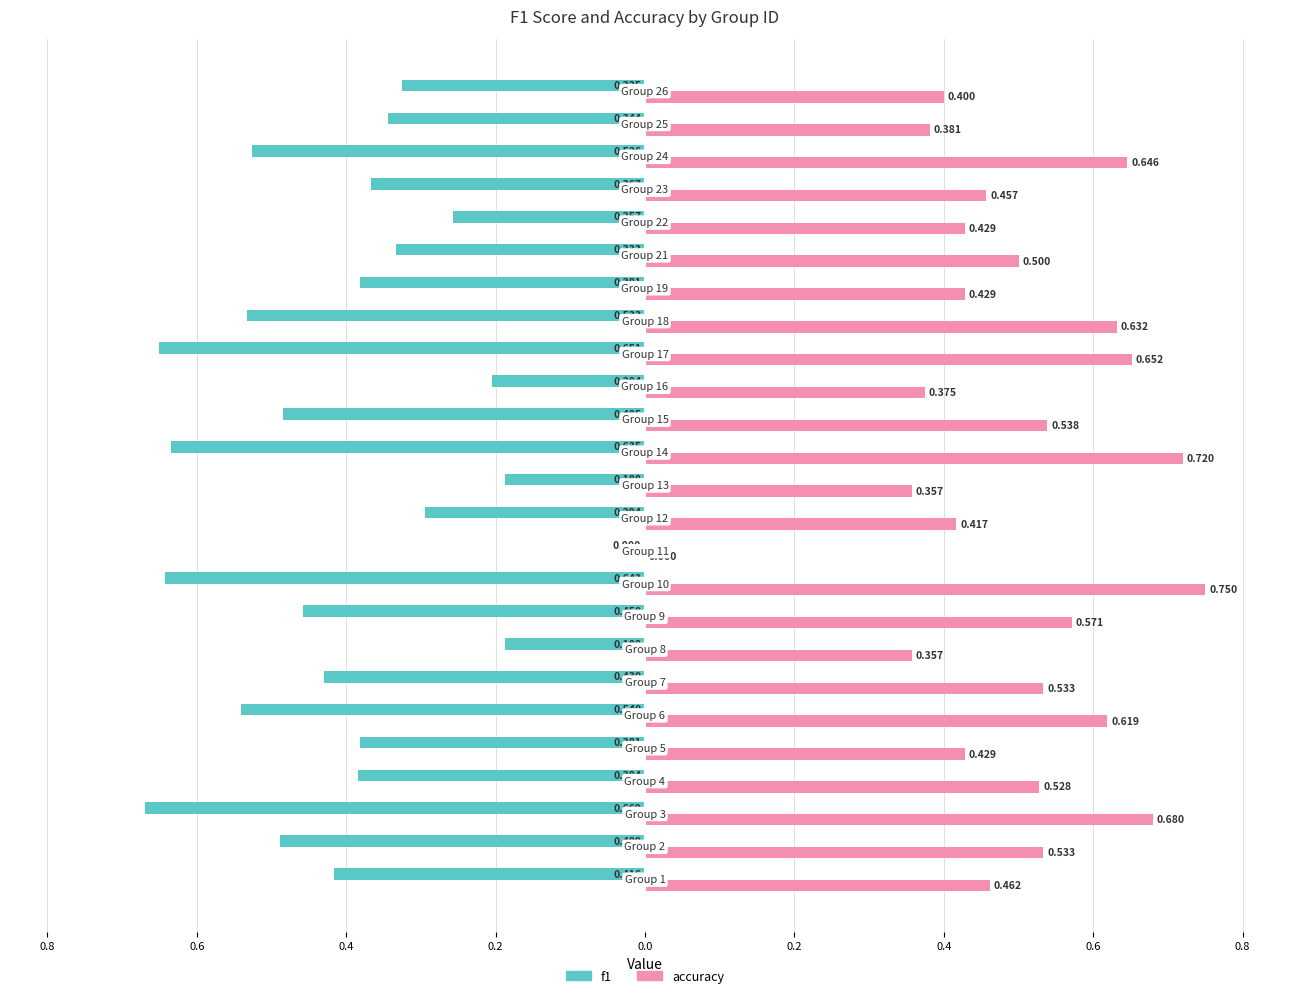

What are all the series names shown in the legend?

f1, accuracy